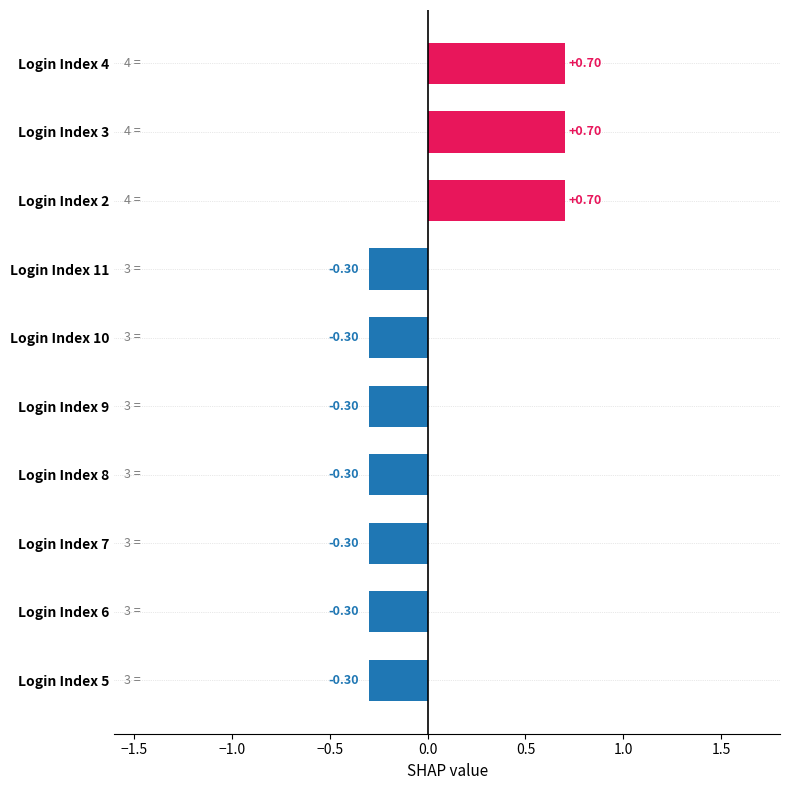

What is the difference between the maximum and minimum values?

1.0